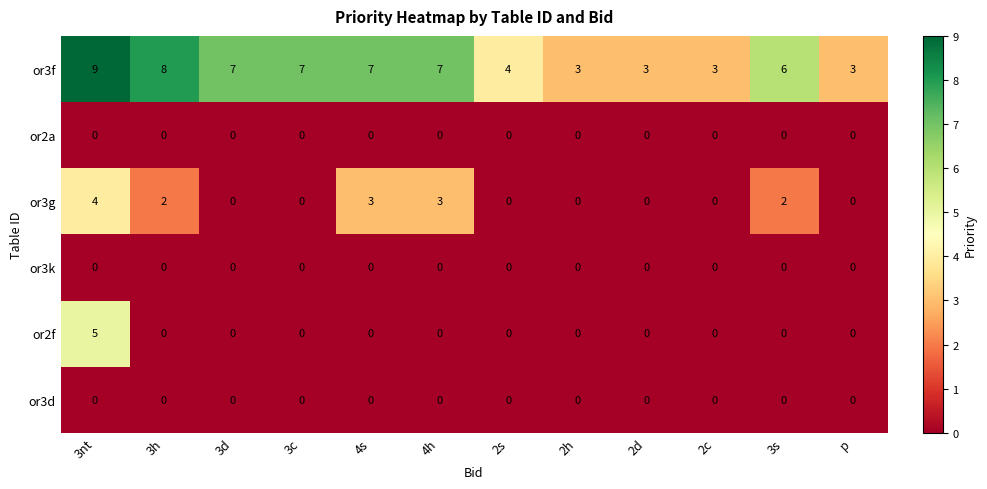

What is the difference between the highest and lowest values at 2h?

3